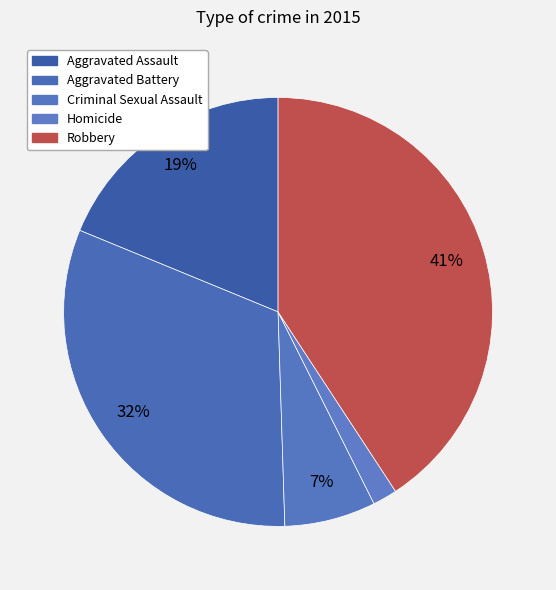

What is the ratio of the value at Homicide to the value at Criminal Sexual Assault?

0.3